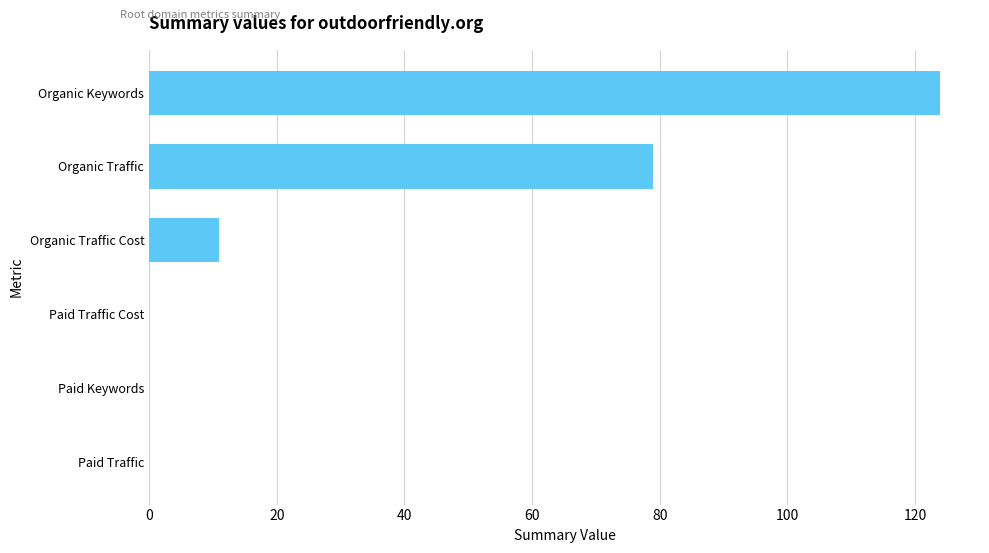

What is the sum of the values at Paid Traffic and Organic Traffic Cost?

11